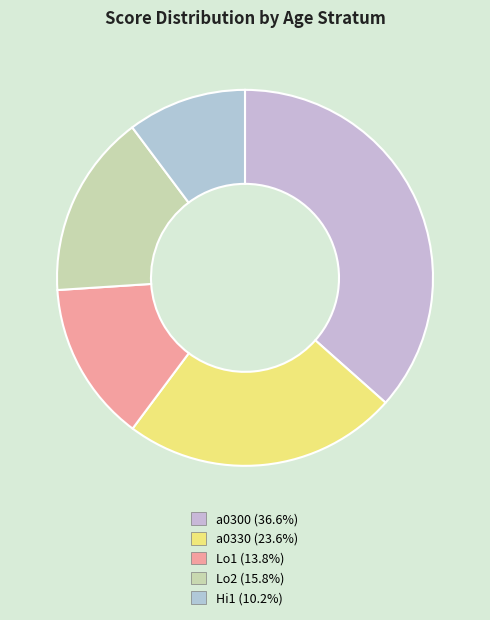

Approximately how many times larger is the value at Lo2 compared to Lo1?

1.1